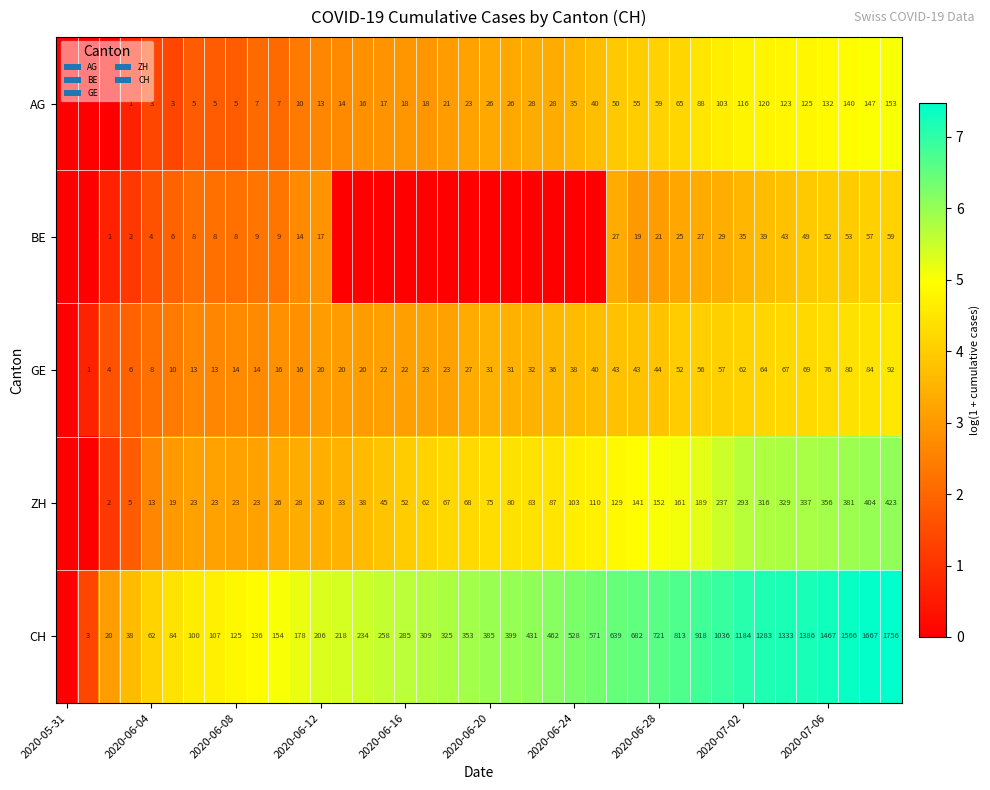

Count the number of data series in this chart.

5